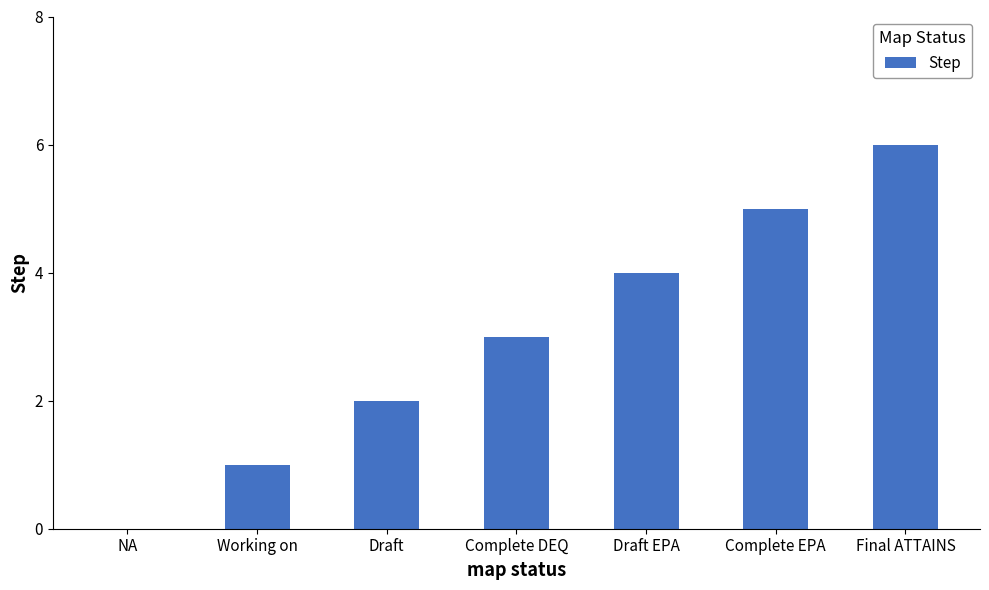

Reading left to right, what are all the values shown in this chart?

0	1	2	3	4	5	6